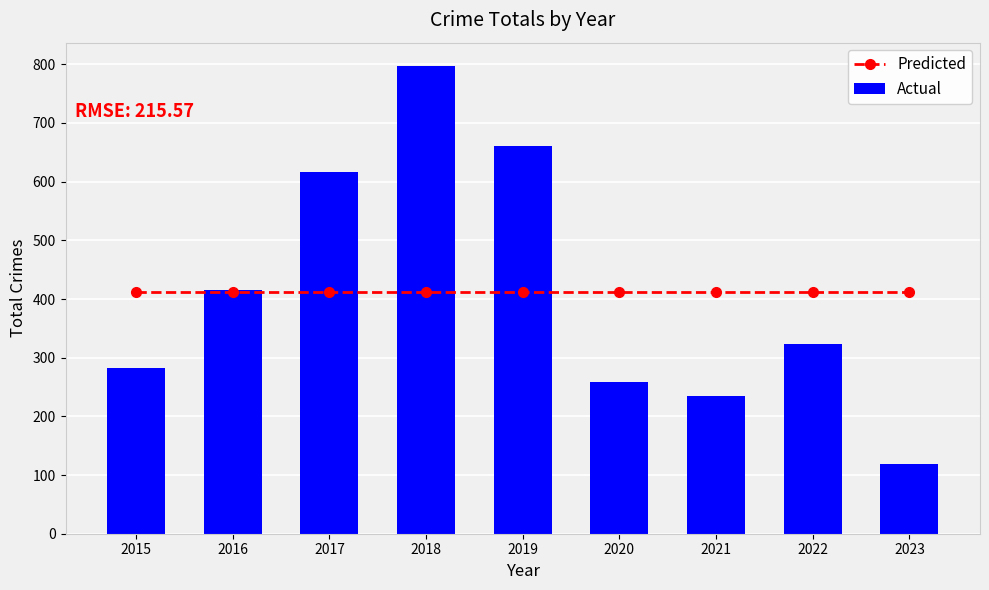

How many groups of bars are there?

9